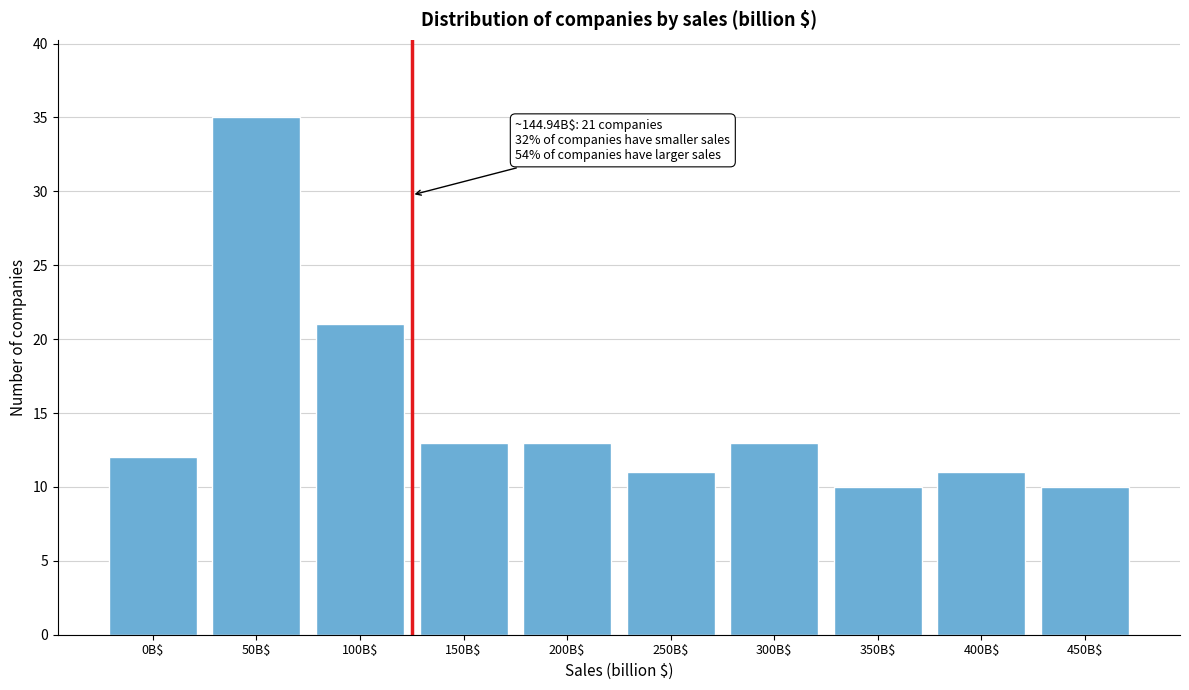

Reading right to left, what are all the values shown in this chart?

10	11	10	13	11	13	13	21	35	12